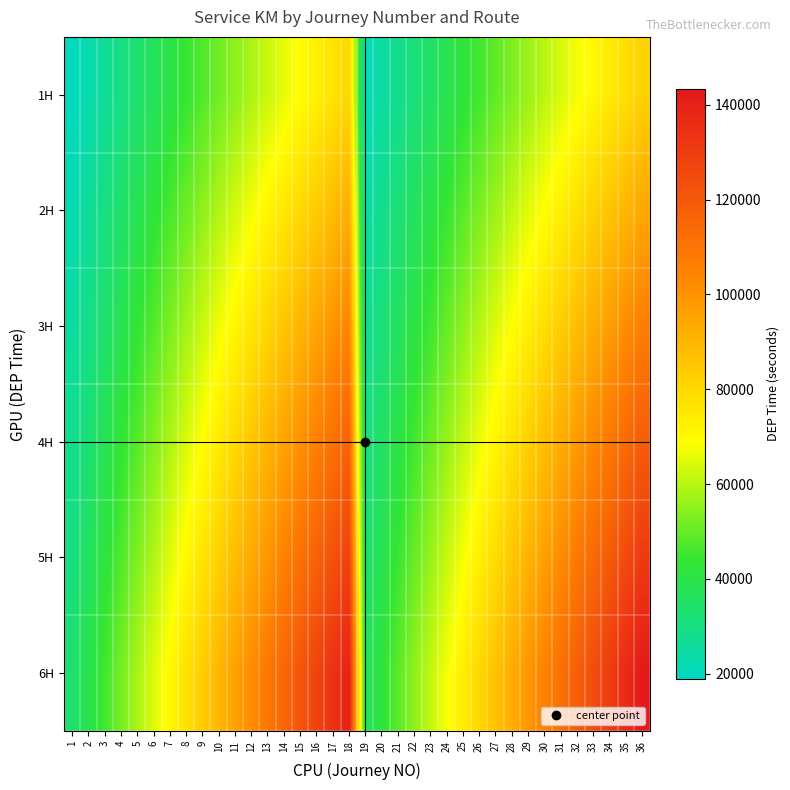

Reading left to right, extract all data points from this chart.

1H: 1=18900.0	2=22500.0	3=26100.0	4=29700.0	5=33300.0	6=36900.0	7=40500.0	8=44100.0	9=47700.0	10=51300.0	11=54900.0	12=58500.0	13=62100.0	14=65700.0	15=69300.0	16=72900.0	17=76500.0	18=80100.0	19=20700.0	20=24300.0	21=27900.0	22=31500.0	23=35100.0	24=38700.0	25=42300.0	26=45900.0	27=49500.0	28=53100.0	29=56700.0	30=60300.0	31=63900.0	32=67500.0	33=71100.0	34=74700.0	35=78300.0	36=81900.0
2H: 1=21735.0	2=25875.0	3=30015.0	4=34155.0	5=38295.0	6=42435.0	7=46575.0	8=50715.0	9=54855.0	10=58995.0	11=63135.0	12=67275.0	13=71415.0	14=75555.0	15=79695.0	16=83835.0	17=87975.0	18=92115.0	19=23805.0	20=27945.0	21=32085.0	22=36225.0	23=40365.0	24=44505.0	25=48645.0	26=52785.0	27=56925.0	28=61065.0	29=65205.0	30=69345.0	31=73485.0	32=77625.0	33=81765.0	34=85905.0	35=90045.0	36=94185.0
3H: 1=24570.0	2=29250.0	3=33930.0	4=38610.0	5=43290.0	6=47970.0	7=52650.0	8=57330.0	9=62010.0	10=66690.0	11=71370.0	12=76050.0	13=80730.0	14=85410.0	15=90090.0	16=94770.0	17=99450.0	18=104130.0	19=26910.0	20=31590.0	21=36270.0	22=40950.0	23=45630.0	24=50310.0	25=54990.0	26=59670.0	27=64350.0	28=69030.0	29=73710.0	30=78390.0	31=83070.0	32=87750.0	33=92430.0	34=97110.0	35=101790.0	36=106470.0
4H: 1=27405.0	2=32625.0	3=37845.0	4=43065.0	5=48285.0	6=53505.0	7=58725.0	8=63945.0	9=69165.0	10=74385.0	11=79605.0	12=84825.0	13=90045.0	14=95265.0	15=100485.0	16=105705.0	17=110925.0	18=116145.0	19=30015.0	20=35235.0	21=40455.0	22=45675.0	23=50895.0	24=56115.0	25=61335.0	26=66555.0	27=71775.0	28=76995.0	29=82215.0	30=87435.0	31=92655.0	32=97875.0	33=103095.0	34=108315.0	35=113535.0	36=118755.0
5H: 1=30240.0	2=36000.0	3=41760.0	4=47520.0	5=53280.0	6=59040.0	7=64800.0	8=70560.0	9=76320.0	10=82080.0	11=87840.0	12=93600.0	13=99360.0	14=105120.0	15=110880.0	16=116640.0	17=122400.0	18=128160.0	19=33120.0	20=38880.0	21=44640.0	22=50400.0	23=56160.0	24=61920.0	25=67680.0	26=73440.0	27=79200.0	28=84960.0	29=90720.0	30=96480.0	31=102240.0	32=108000.0	33=113760.0	34=119520.0	35=125280.0	36=131040.0
6H: 1=33075.0	2=39375.0	3=45675.0	4=51975.0	5=58275.0	6=64575.0	7=70875.0	8=77175.0	9=83475.0	10=89775.0	11=96075.0	12=102375.0	13=108675.0	14=114975.0	15=121275.0	16=127575.0	17=133875.0	18=140175.0	19=36225.0	20=42525.0	21=48825.0	22=55125.0	23=61425.0	24=67725.0	25=74025.0	26=80325.0	27=86625.0	28=92925.0	29=99225.0	30=105525.0	31=111825.0	32=118125.0	33=124425.0	34=130725.0	35=137025.0	36=143325.0